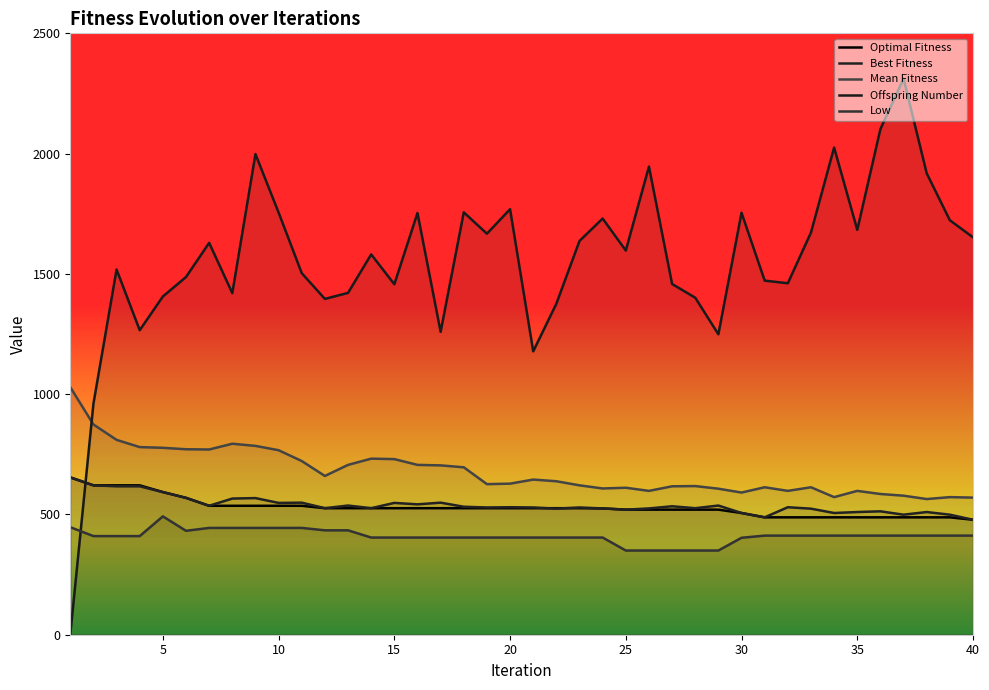

True or false: Best Fitness and Offspring Number cross at least once.

True